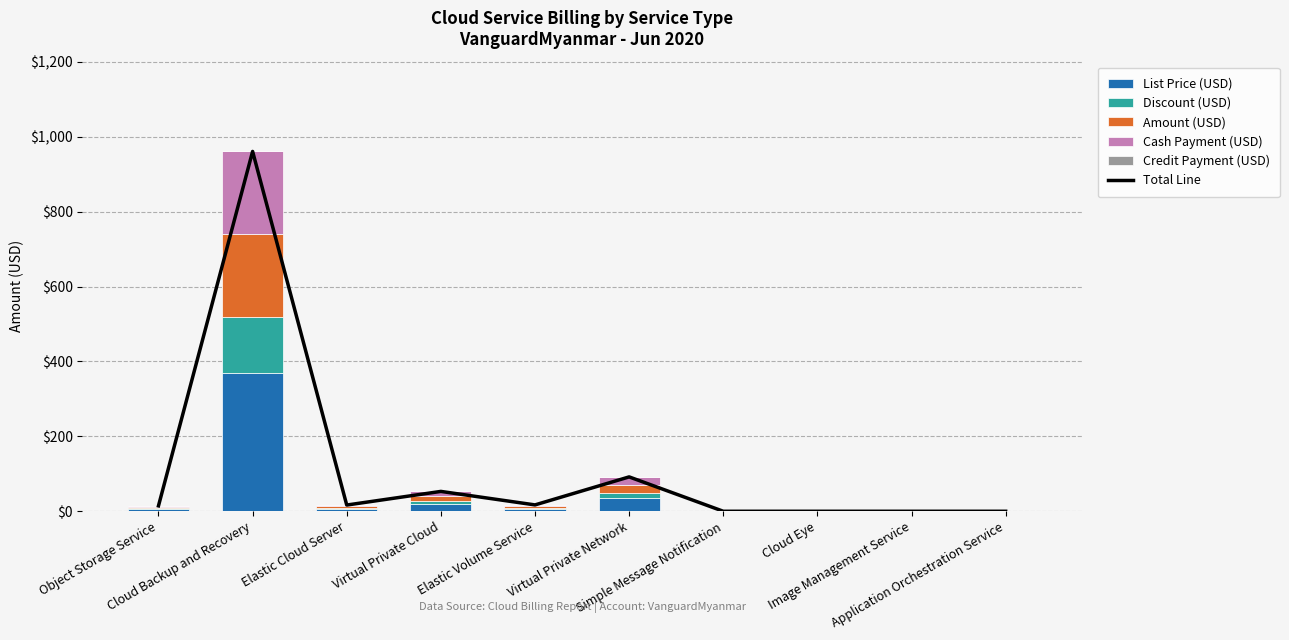

Is the value of List Price (USD) at Elastic Cloud Server greater than the value of Amount (USD) at Virtual Private Cloud?

No